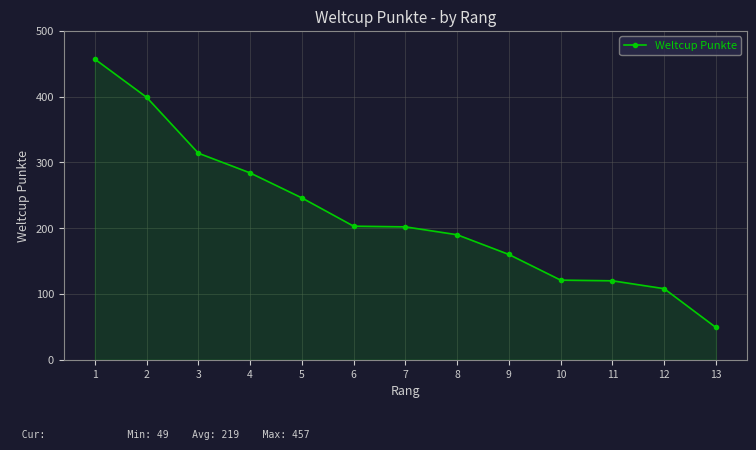

What is the value of the 6th point from the left?

203